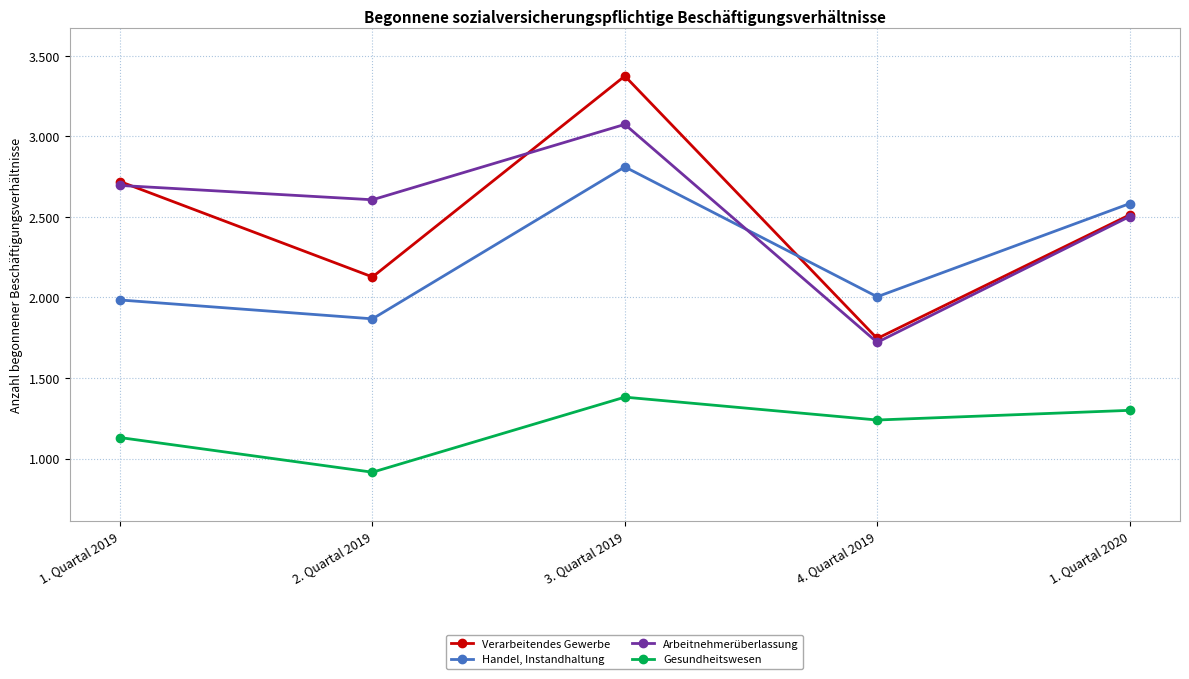

Does the chart display data point markers on the line(s)?

Yes